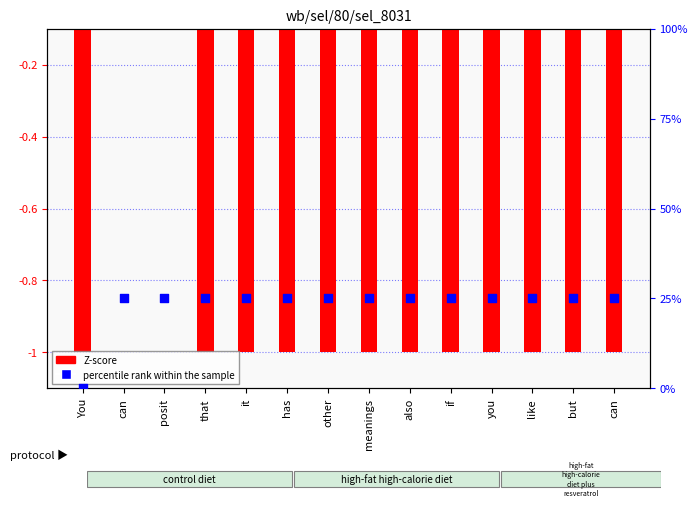

Which series contains the lowest Y value?

Z-score